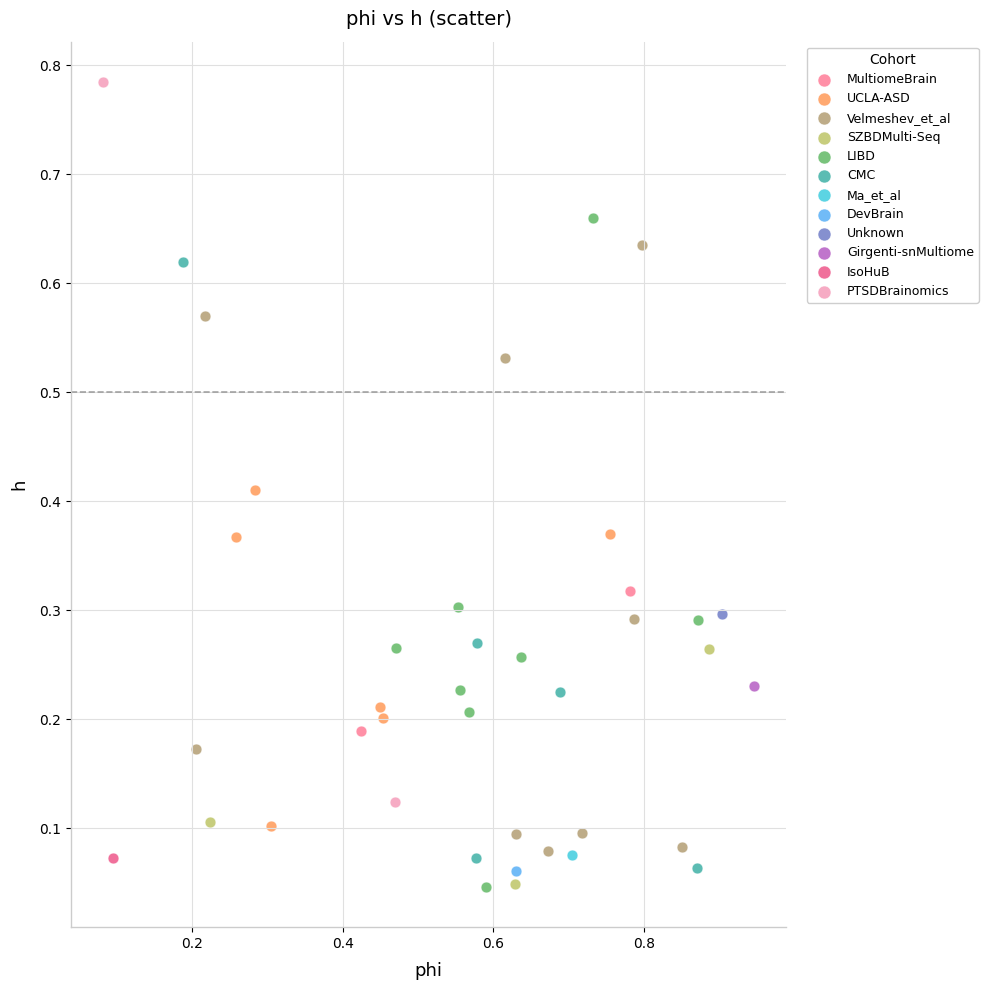

Which series reaches the maximum Y coordinate?

PTSDBrainomics